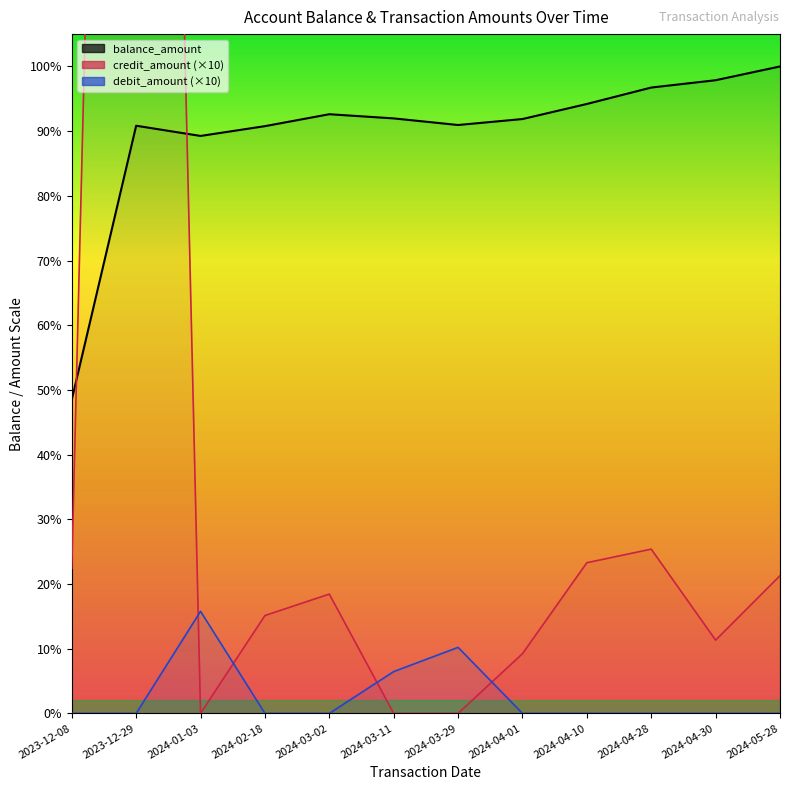

The value of balance_amount at 2023-12-08 is 19228.9. True or false?

True